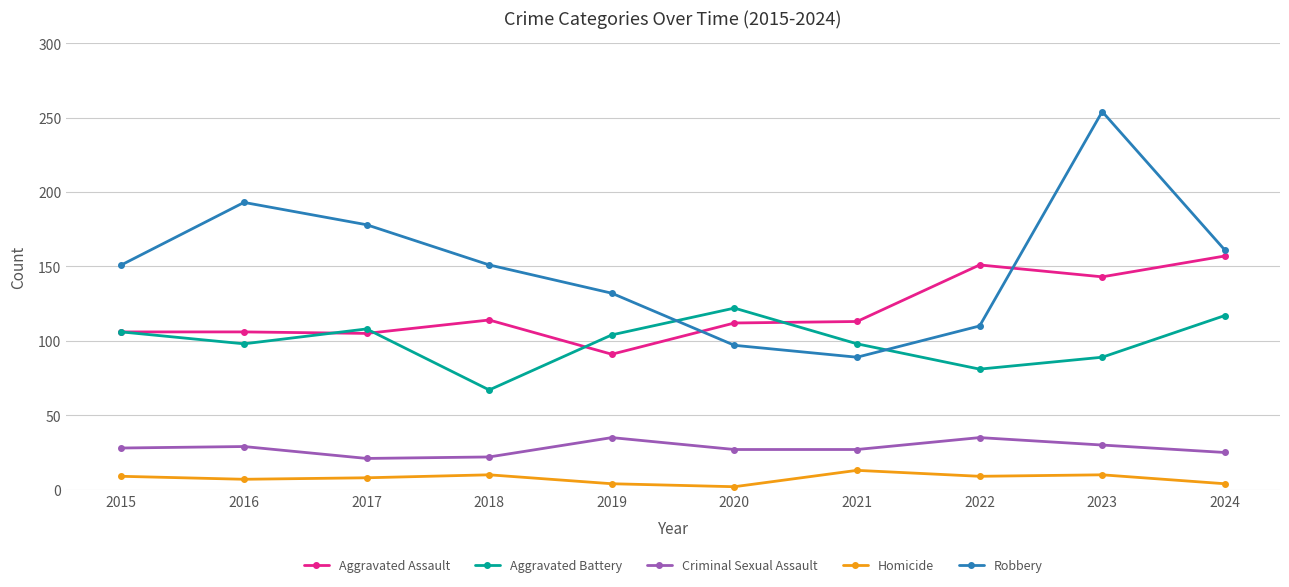

The value of Robbery at 2024 is 161. True or false?

True